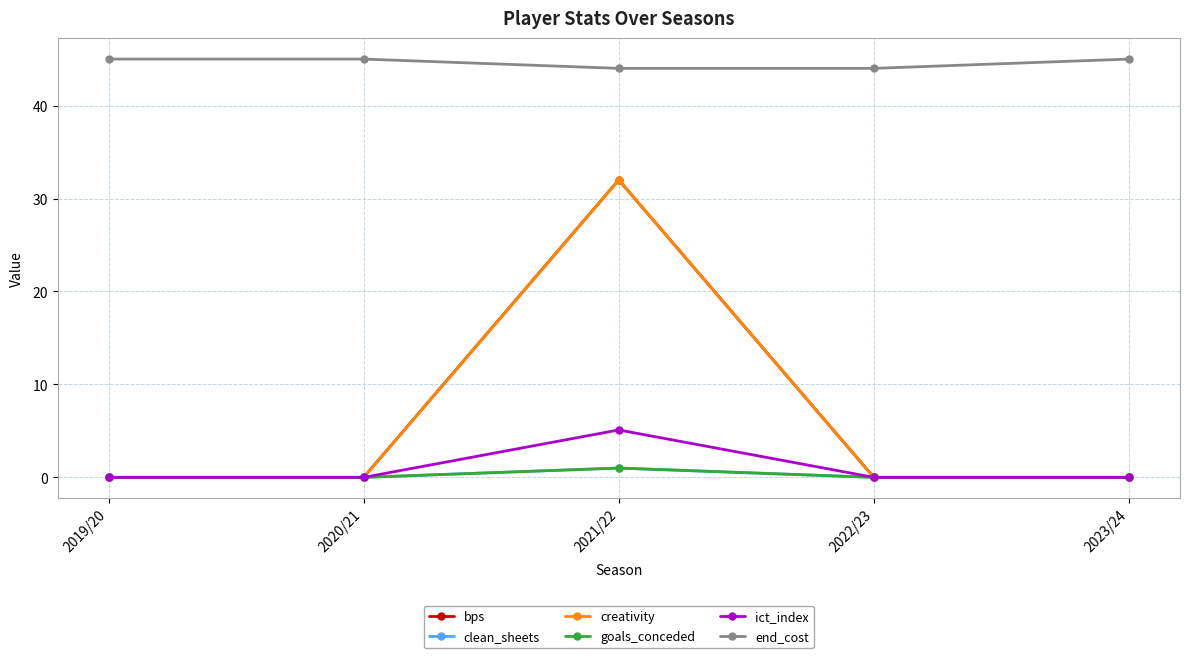

What is the label of the 5th point from the left?

2023/24